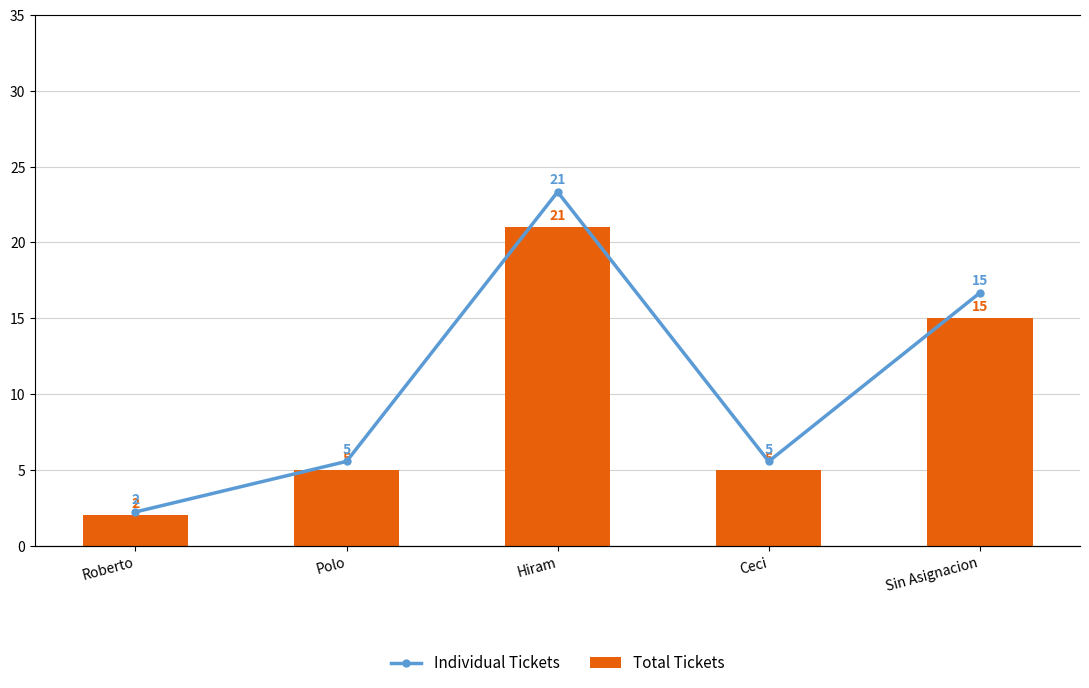

Rank the series by their maximum value, from highest to lowest.

Total Tickets, Individual Tickets